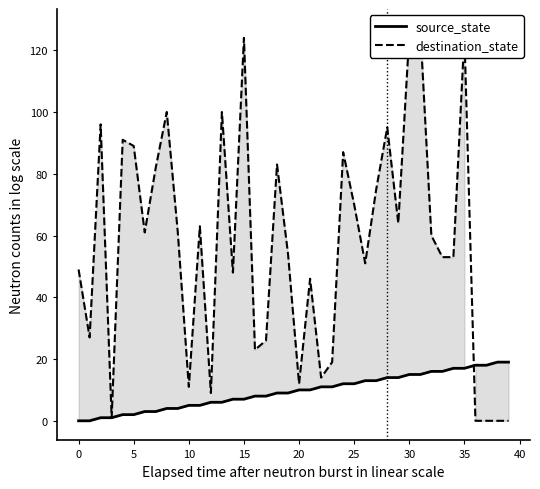

Which series has the largest range (max minus min)?

destination_state